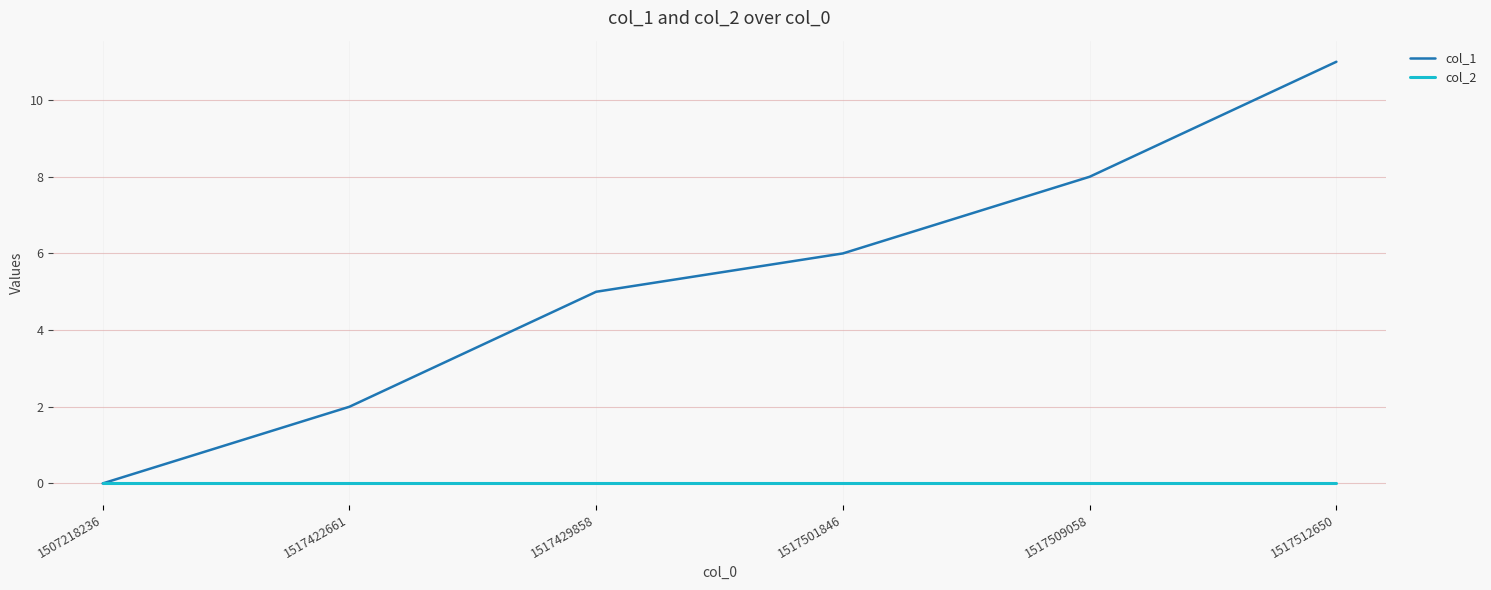

Reading left to right, what are all the values shown in this chart?

col_1: 1507218236=0	1517422661=2	1517429858=5	1517501846=6	1517509058=8	1517512650=11
col_2: 1507218236=0	1517422661=0	1517429858=0	1517501846=0	1517509058=0	1517512650=0